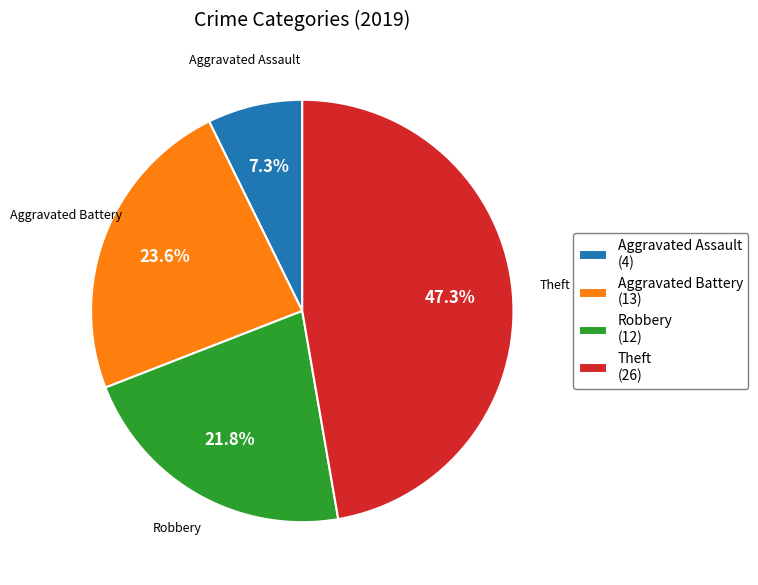

Count the number of slices in the pie.

4